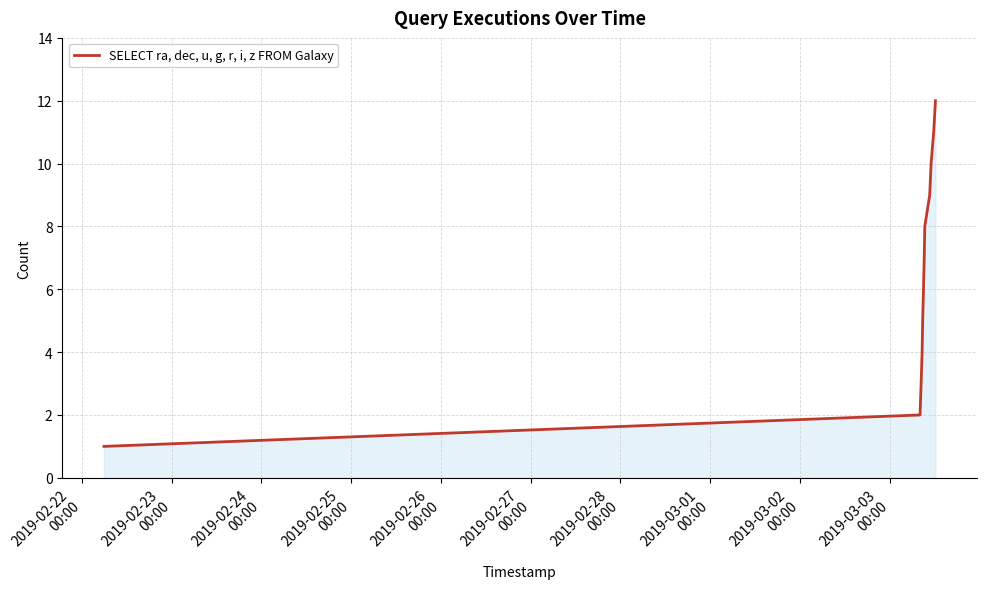

What is the difference between the second highest and minimum values?

10